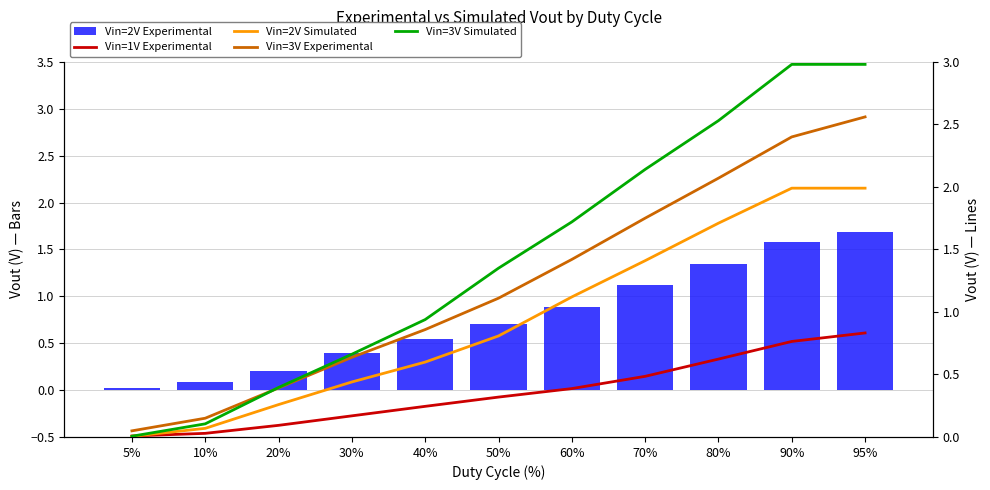

The Vin=3V Simulated series shows 0.6 at 50%. True or false?

False